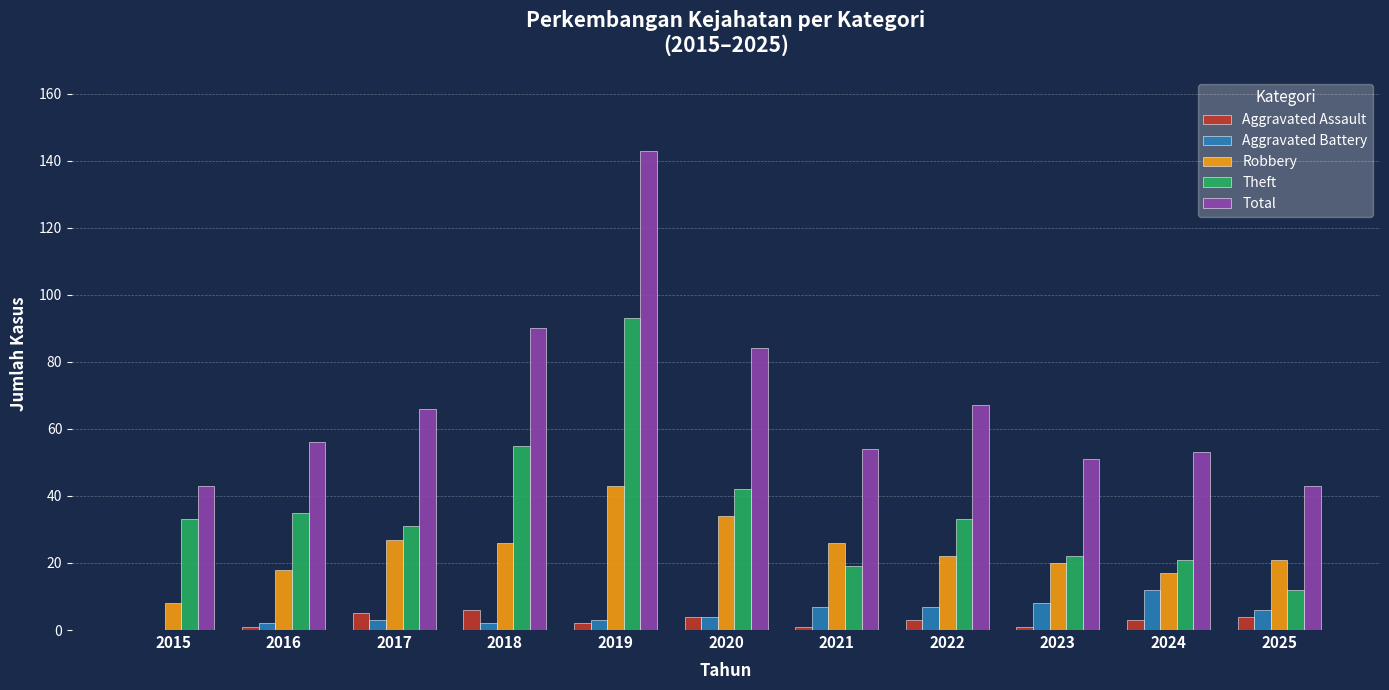

True or false: Robbery has a value of 17 at 2024.

True